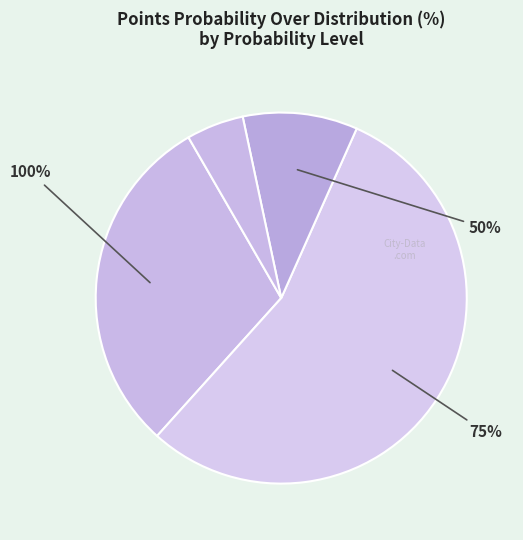

The 10 slice represents 5% of the pie. True or false?

True